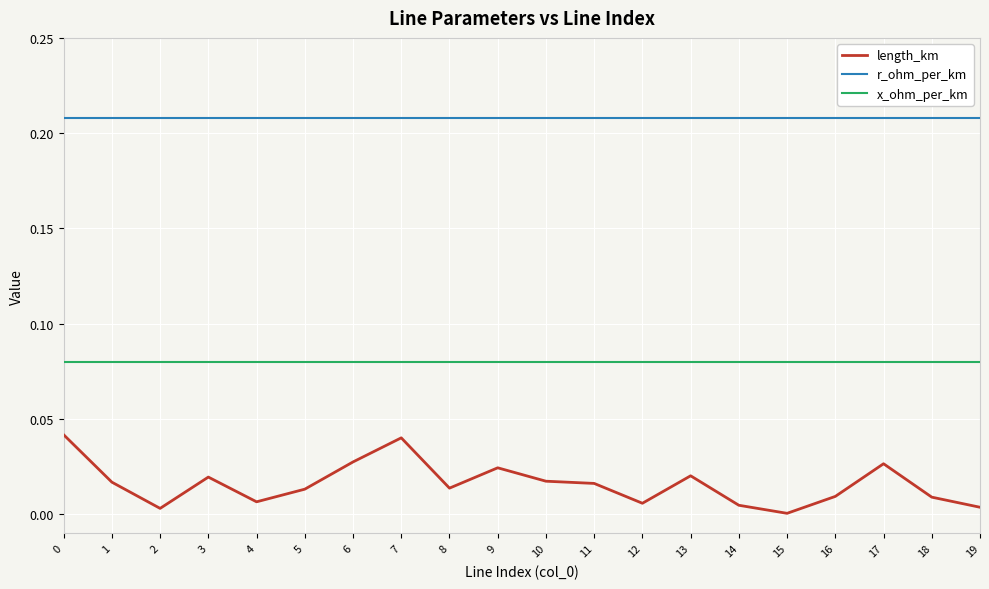

Is the value of length_km at 3 greater than the value of x_ohm_per_km at 10?

No